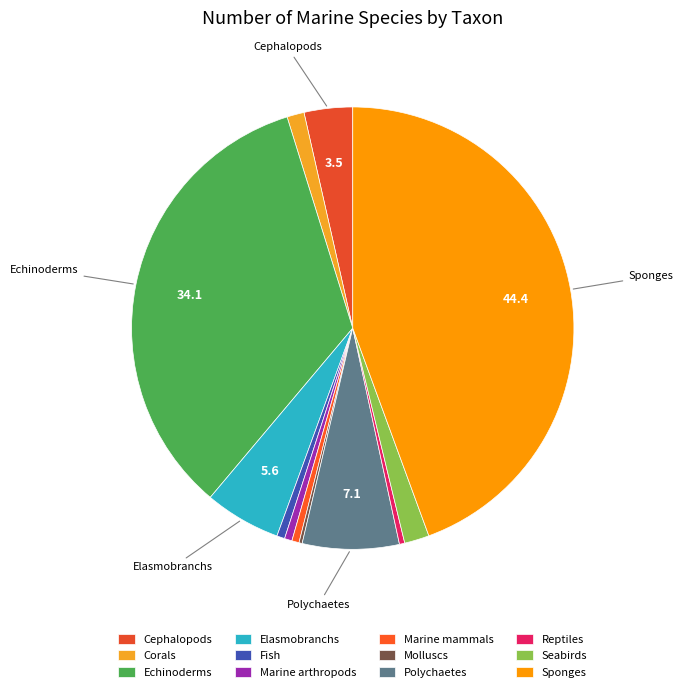

Is it true that Polychaetes is 21% of the pie?

False